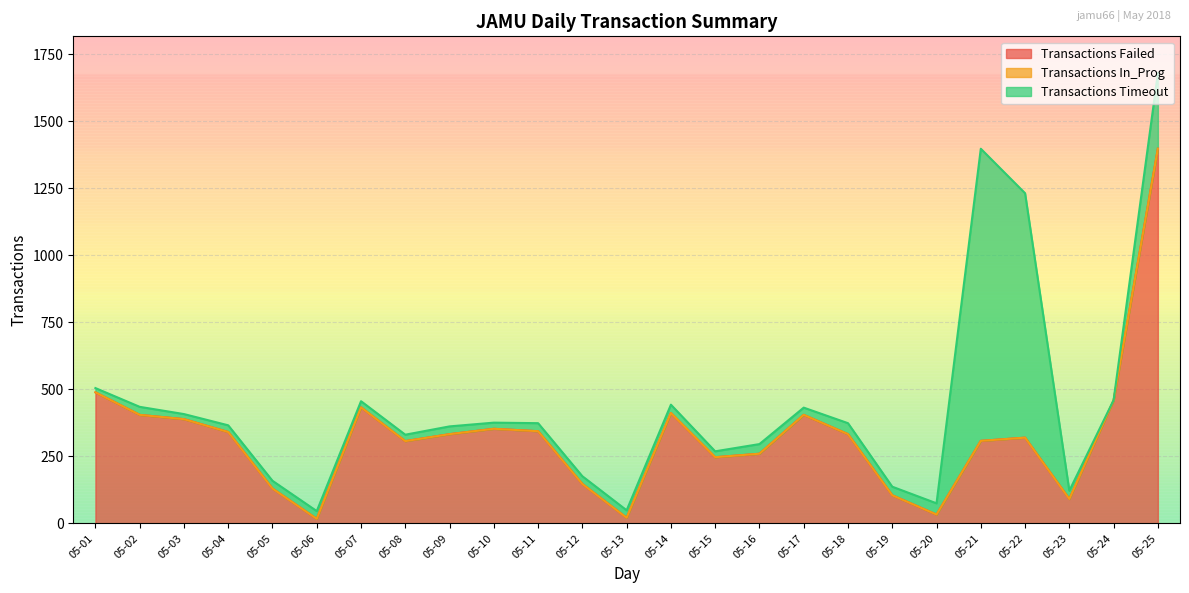

What is the difference between the highest and lowest values at 05-07?

433